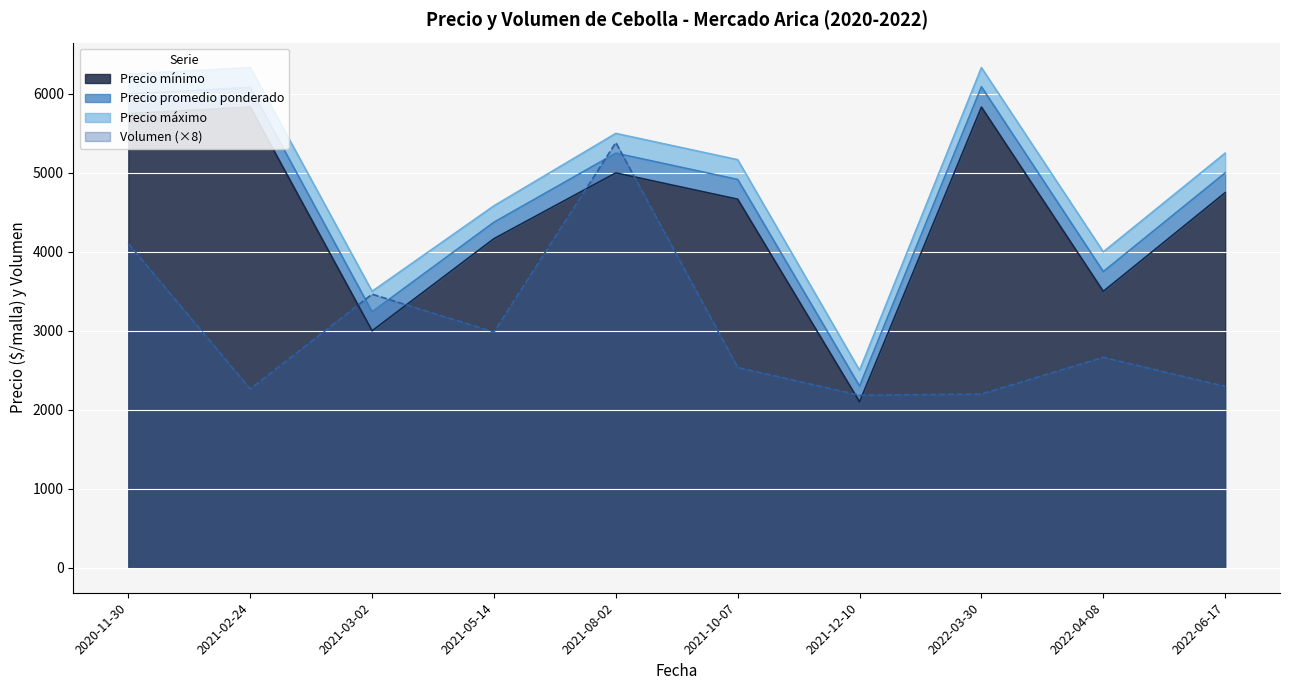

What is the sum of the Precio promedio ponderado values at 2020-11-30 and 2022-06-17?

13500